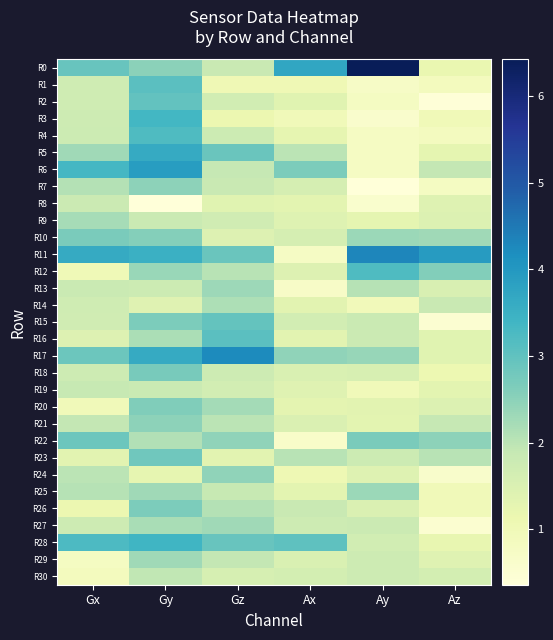

Which has a higher value, Ax or Ay?

Ay